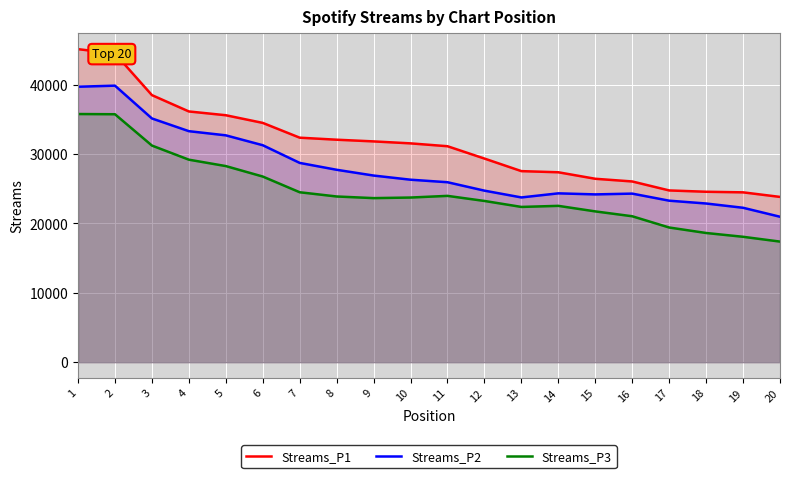

At which label does Streams_P3 first exceed 23740?

1